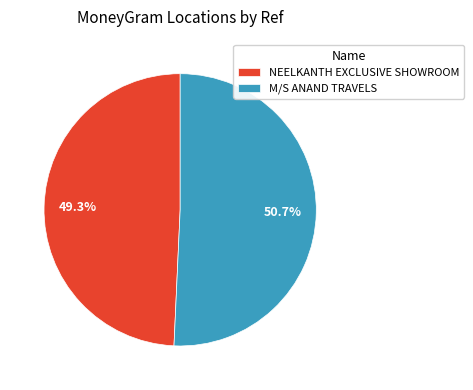

Is NEELKANTH EXCLUSIVE SHOWROOM the majority of the pie?

No